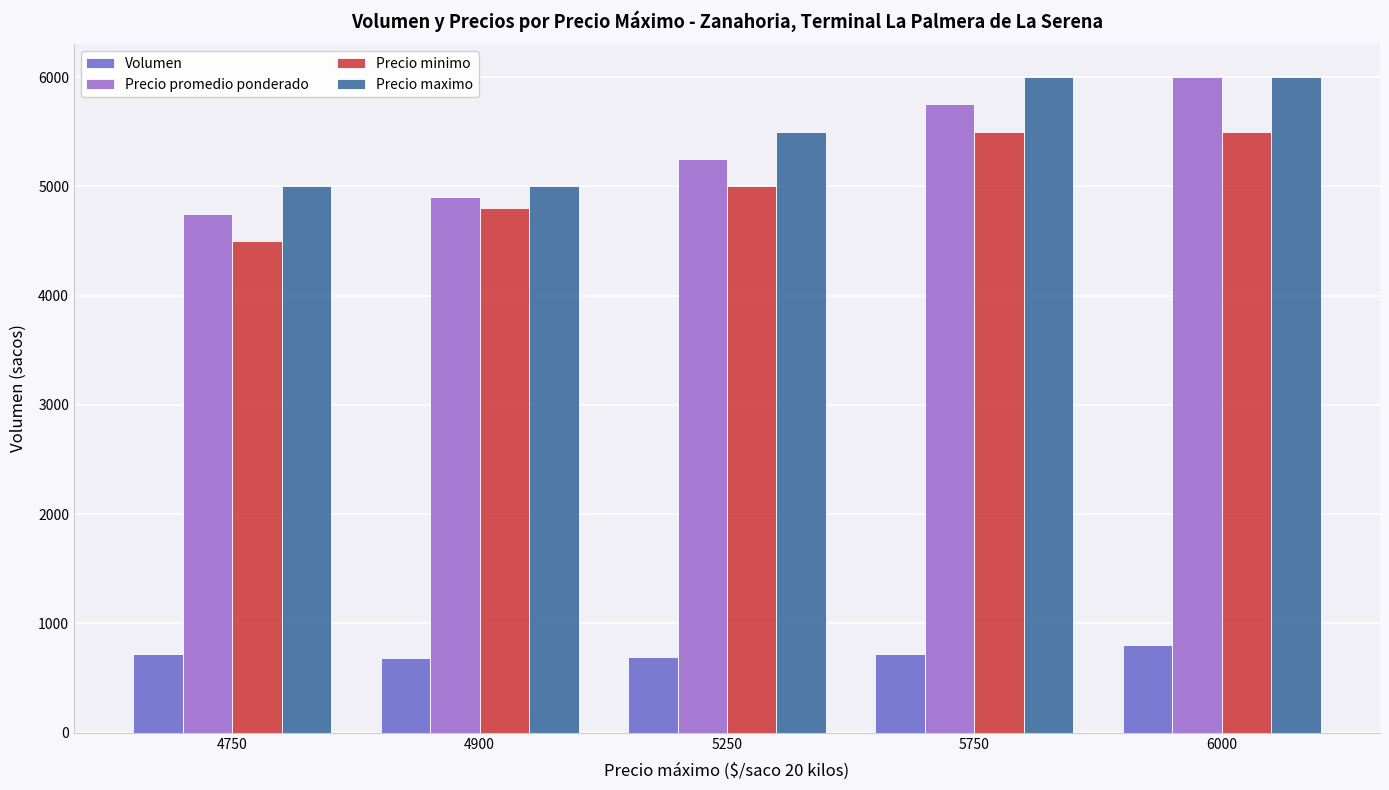

What value does the Precio minimo series have at 5250?

5000